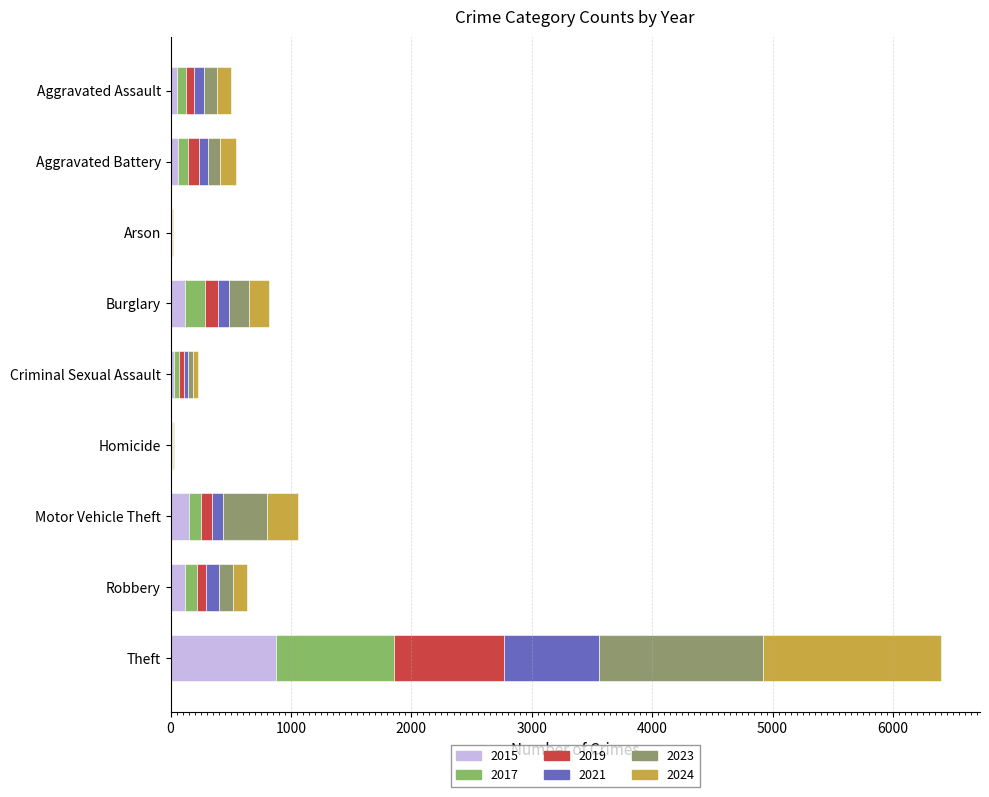

Count the number of categories in the chart.

9